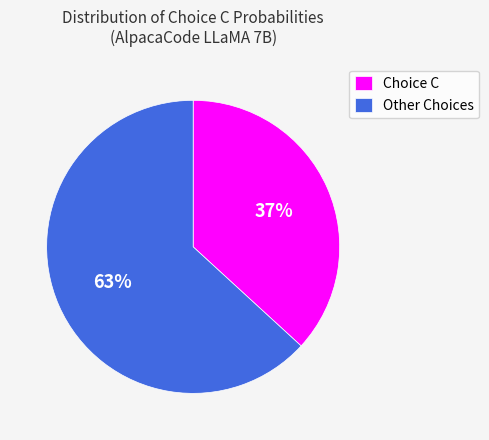

The Choice C slice represents 37% of the pie. True or false?

True